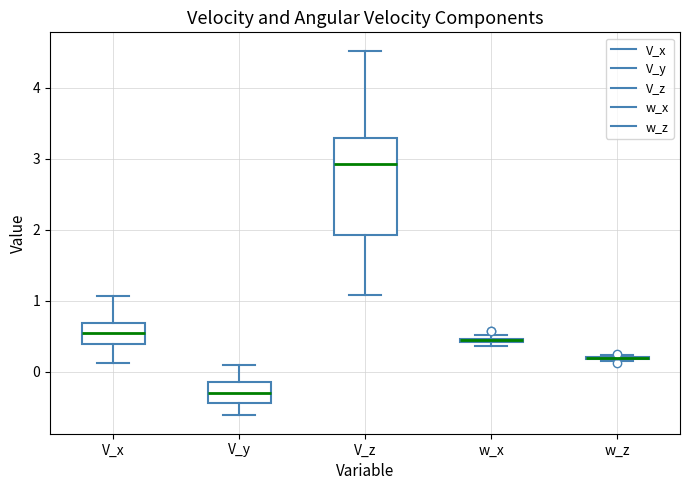

Which box is the tallest, from its lower edge to its upper edge?

V_z